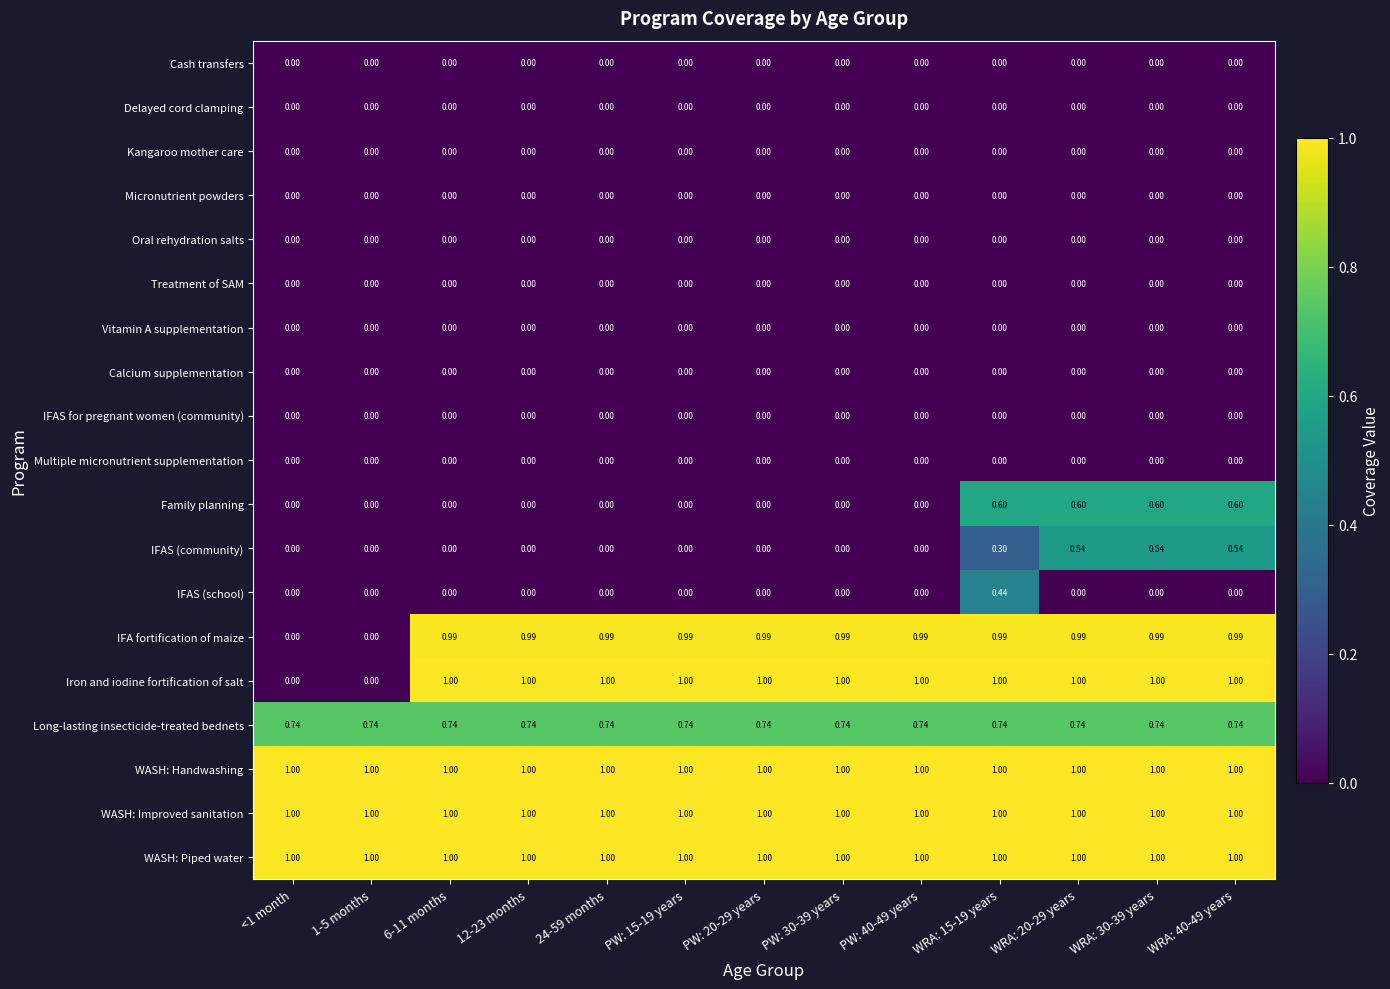

Which series has the widest spread of values?

Iron and iodine fortification of salt